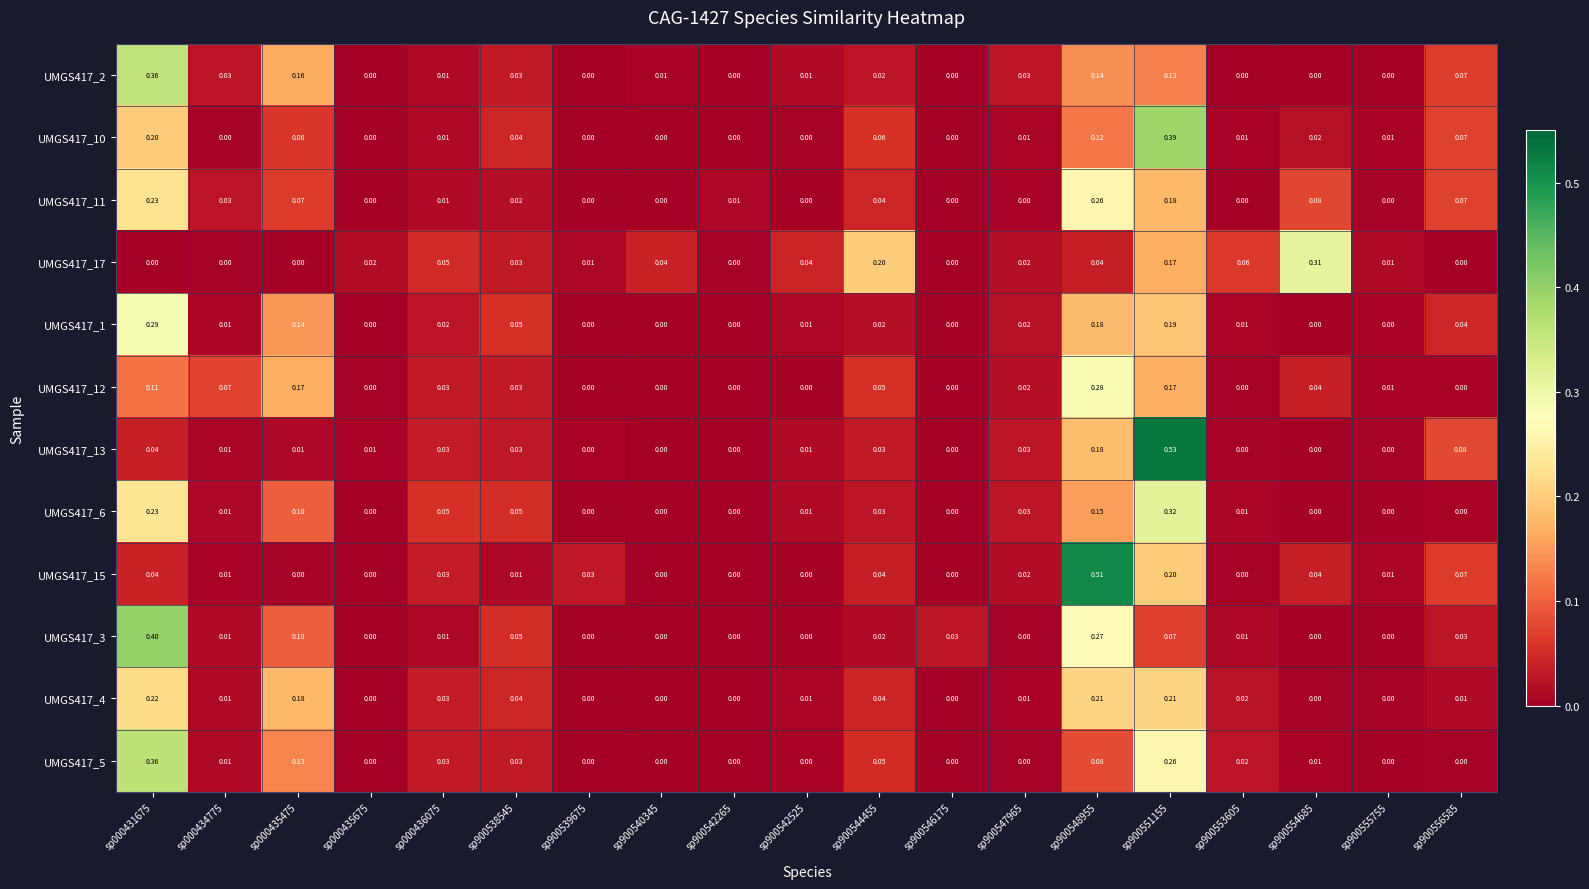

Is the value of UMGS417_15 at sp900539675 greater than the value of UMGS417_3 at sp000436075?

Yes